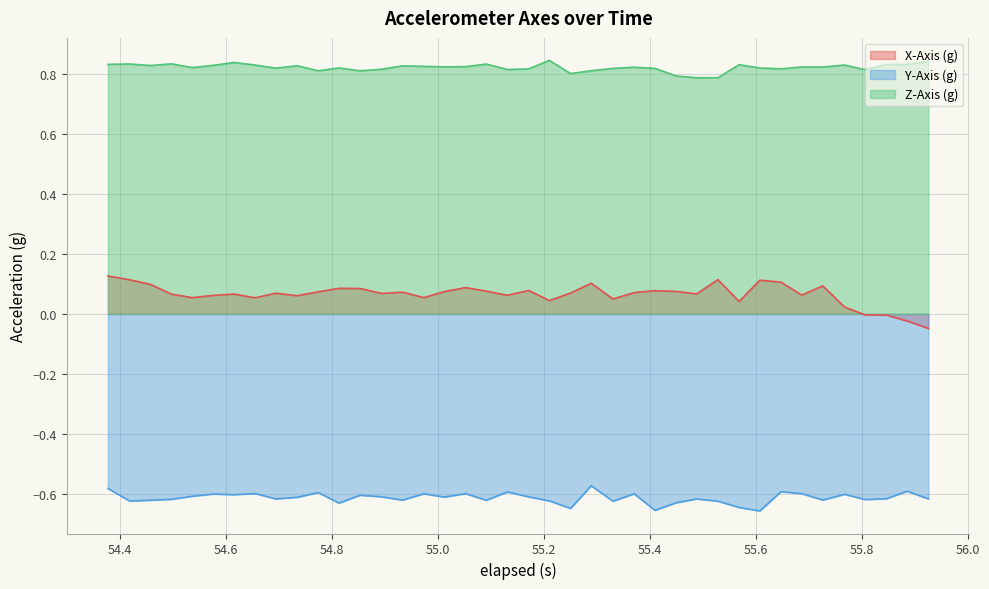

Which series has the largest total across all categories?

Z-Axis (g)